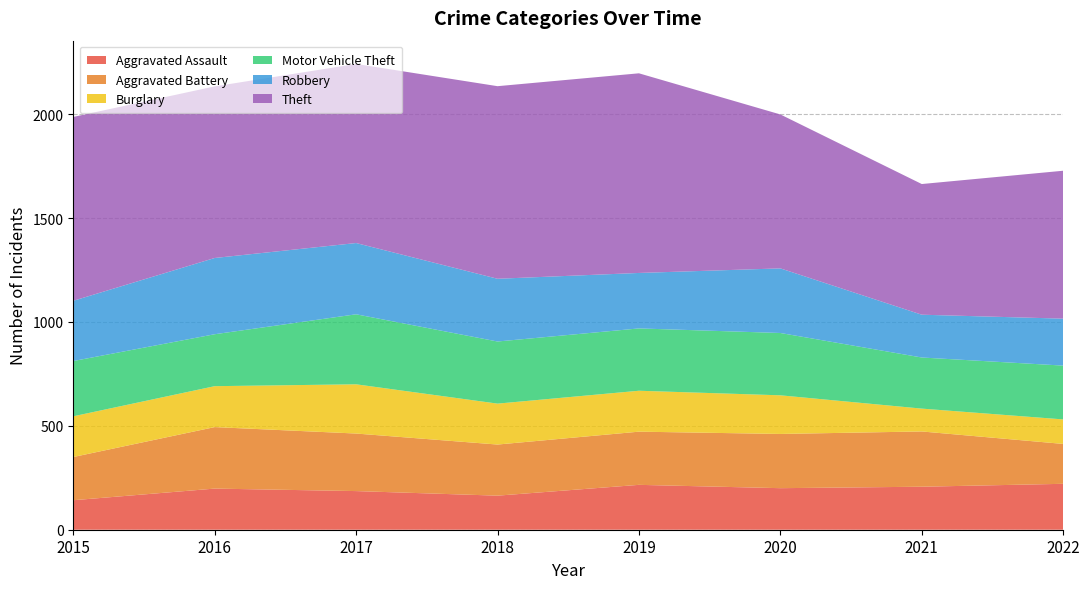

Reading right to left, transcribe all the data shown in this chart.

Aggravated Assault: 221	207	200	216	164	186	198	142
Aggravated Battery: 192	266	261	256	246	277	296	208
Burglary: 118	110	186	197	197	237	197	196
Motor Vehicle Theft: 259	246	300	300	299	337	250	266
Robbery: 226	206	311	267	302	343	367	290
Theft: 712	629	741	961	927	862	826	885